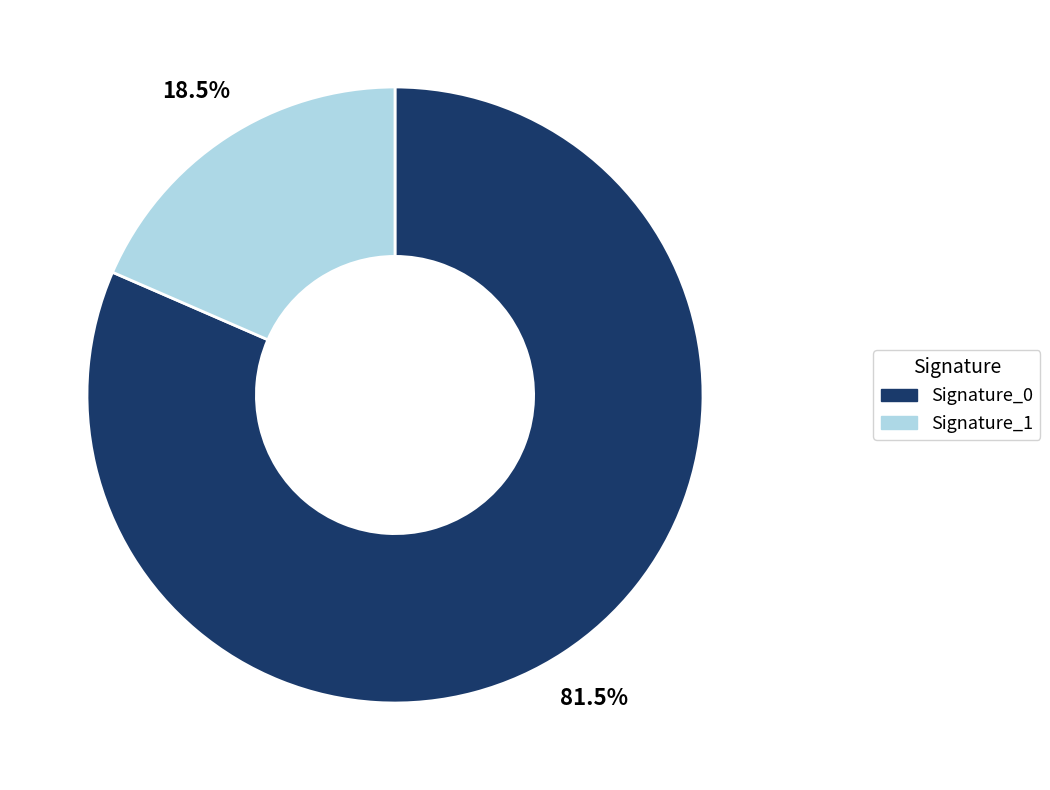

How many segments does this pie chart have?

2